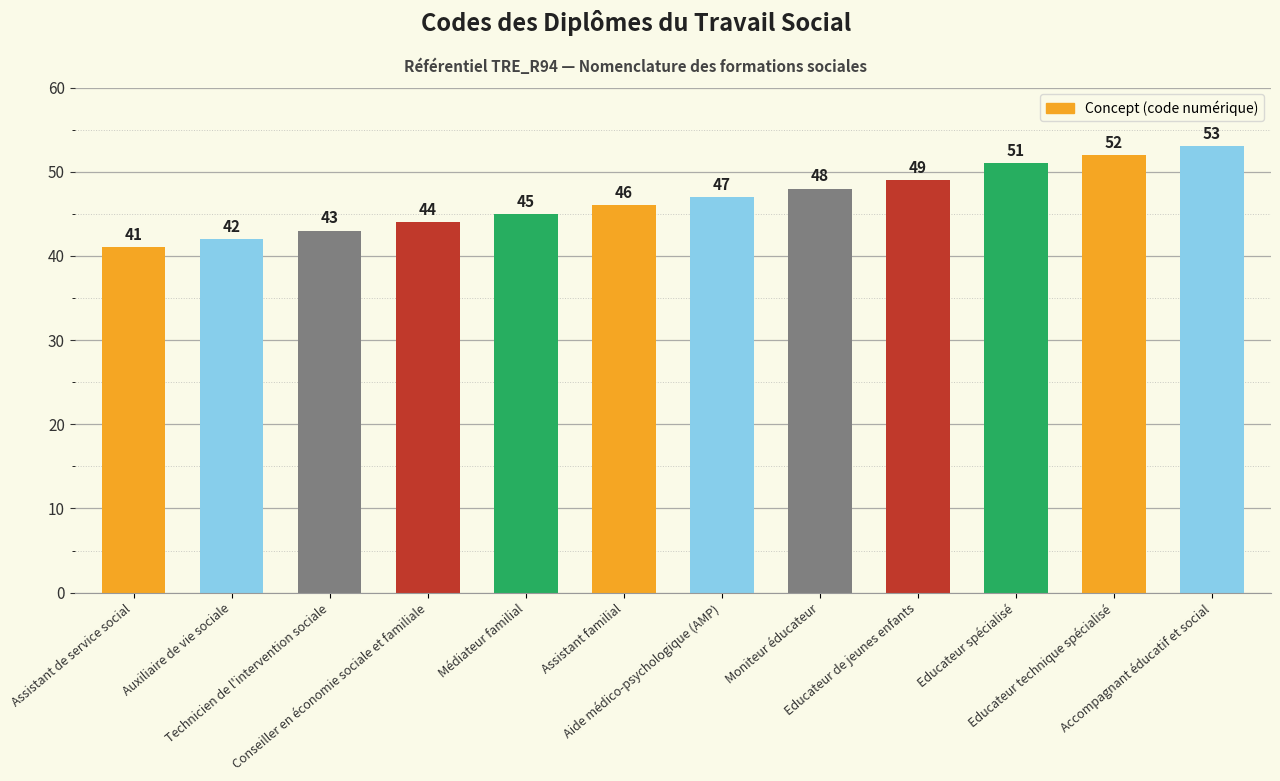

What is the smallest value displayed?

41